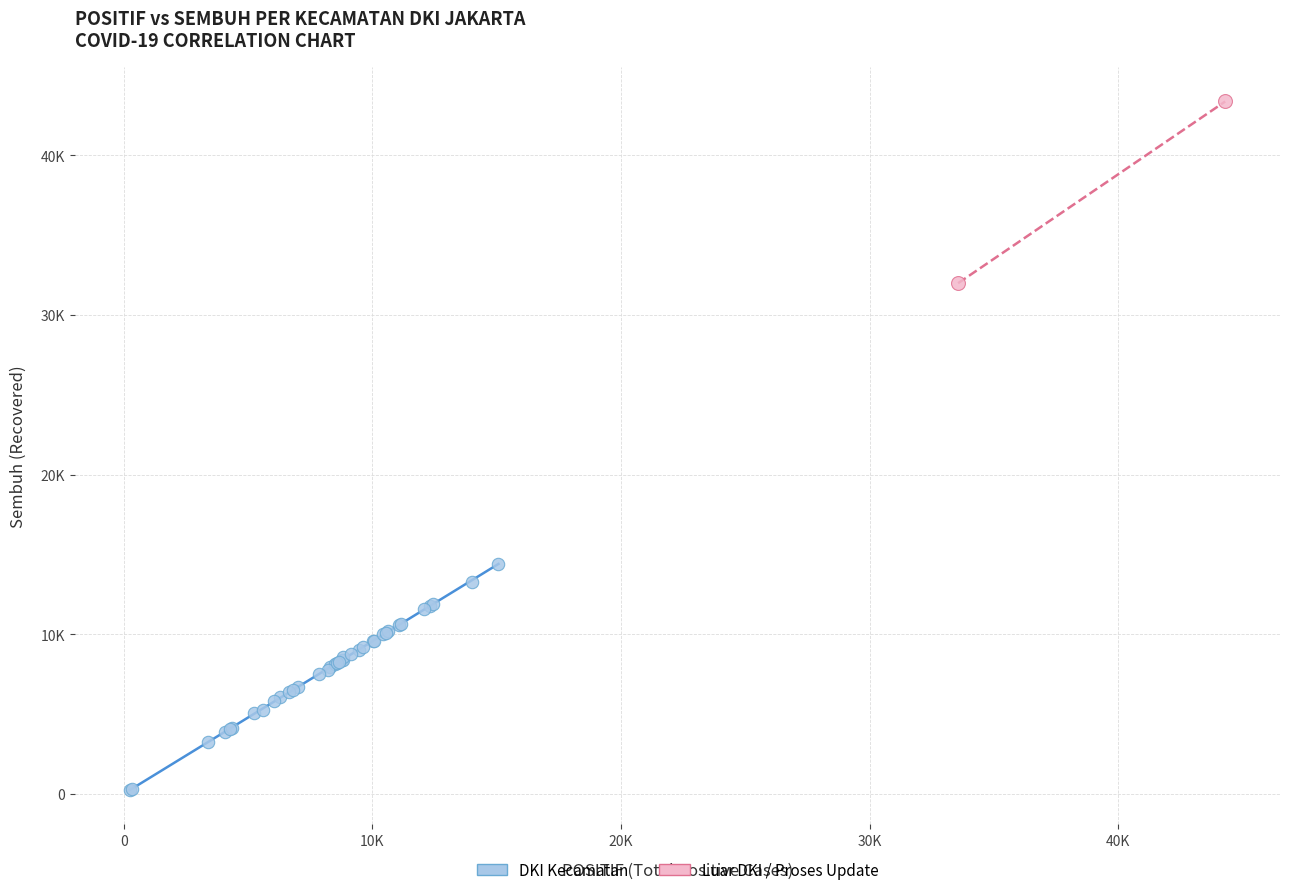

What are all the series names shown in the legend?

DKI Kecamatan, Luar DKI / Proses Update